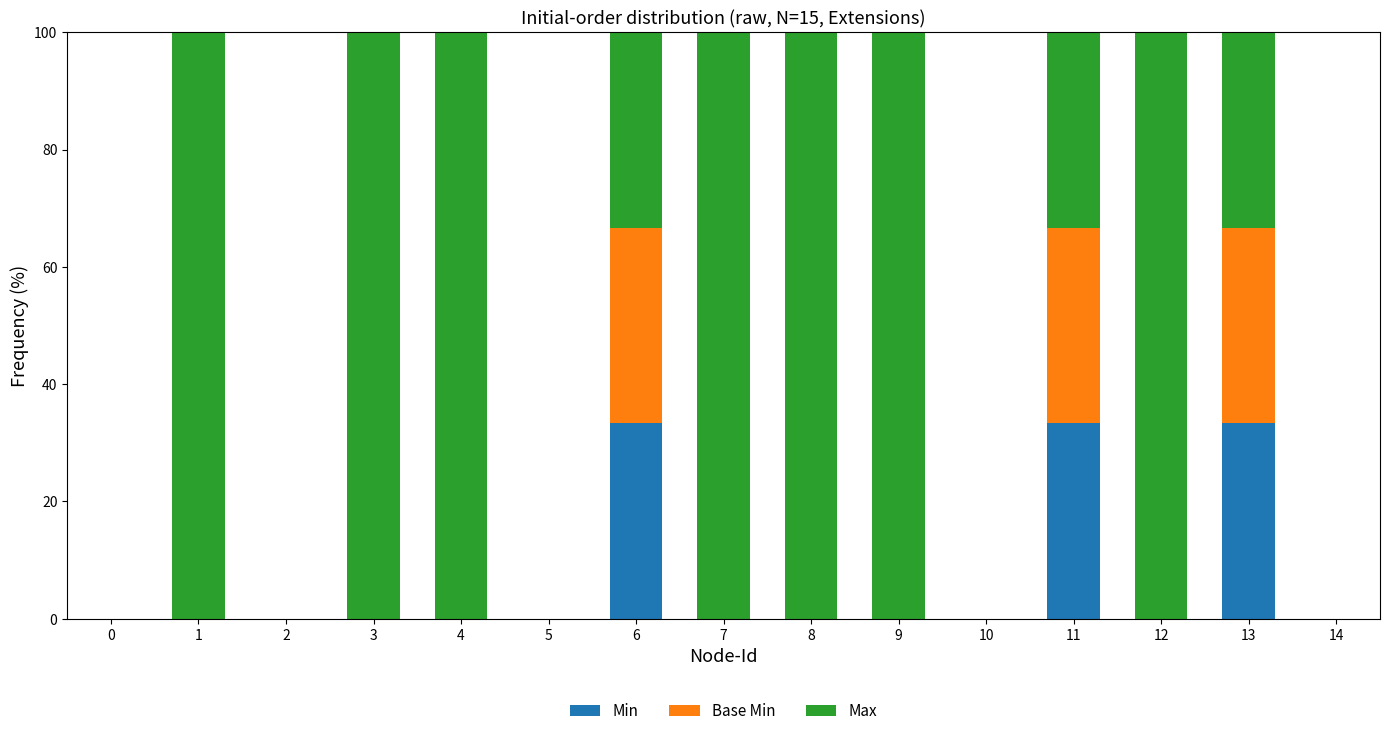

What is the total value across all series at 7?

100.0